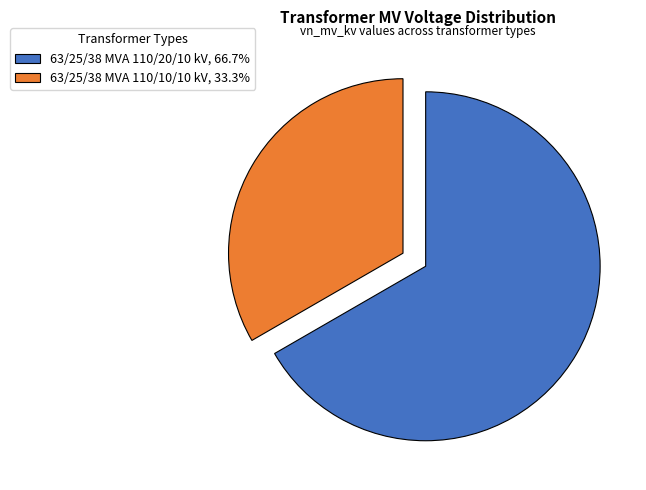

Rank the categories by value from highest to lowest.

63/25/38 MVA 110/20/10 kV, 63/25/38 MVA 110/10/10 kV